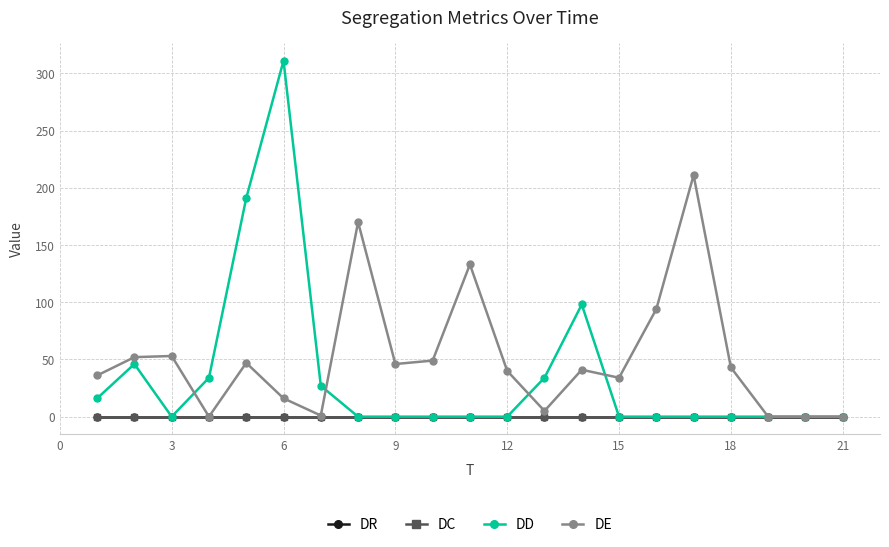

Is this an area chart (filled region under the line)?

No